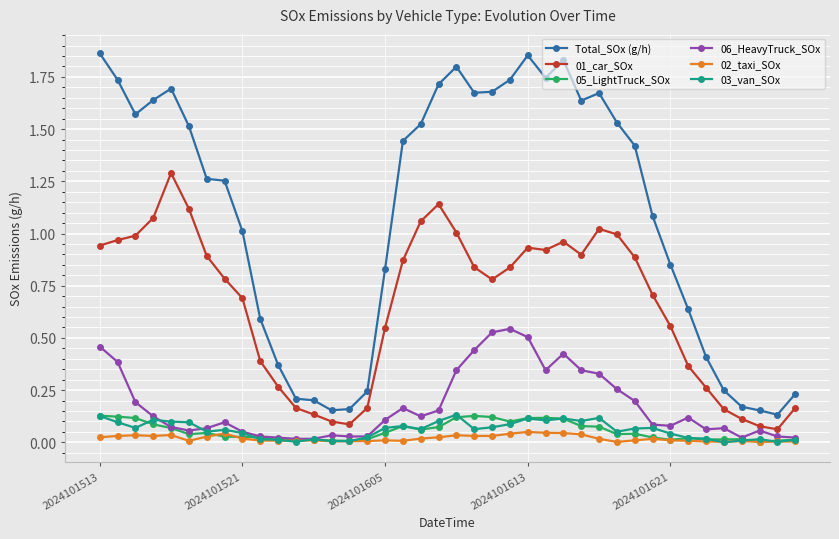

True or false: 01_car_SOx and Total_SOx (g/h) cross at least once.

False